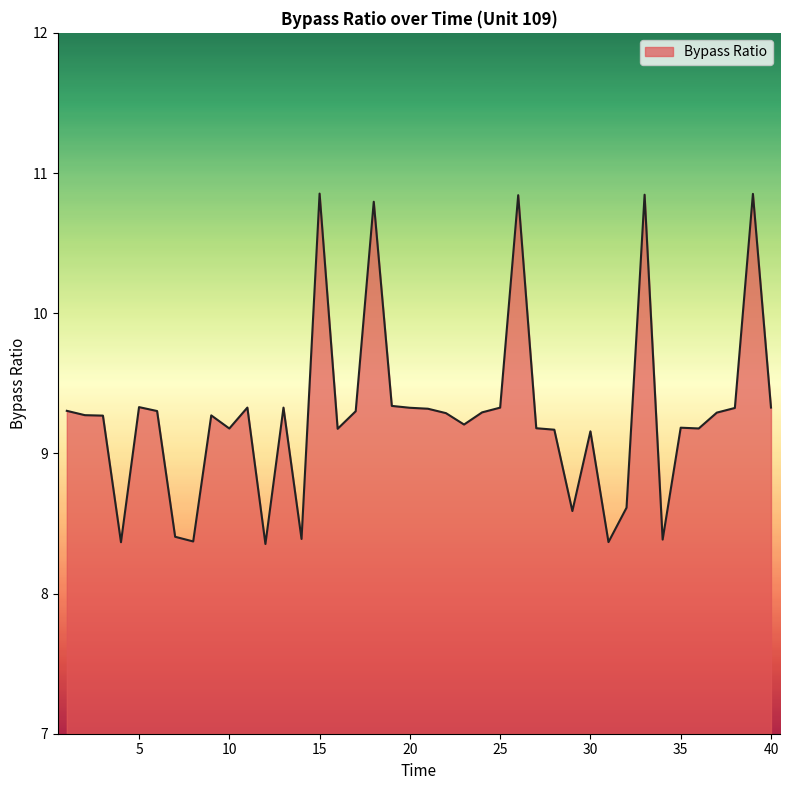

What is the maximum value shown in the chart?

10.9